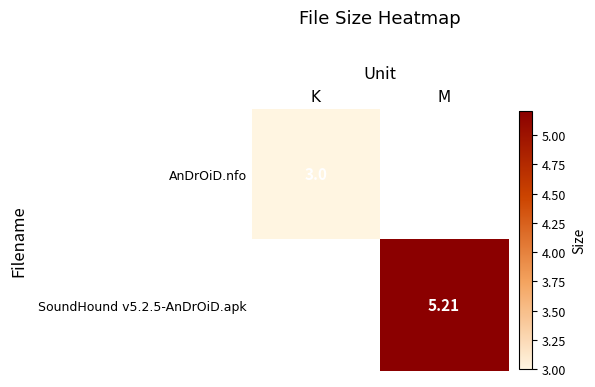

At how many categories does at least one series exceed 4?

1